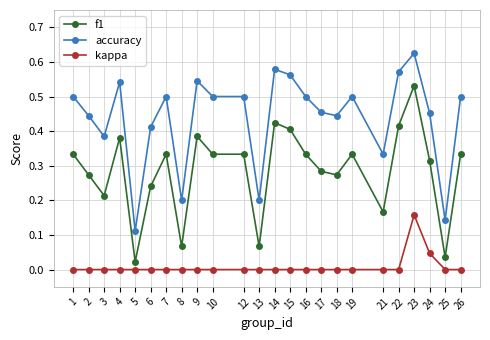

Where is the first local maximum for accuracy?

4